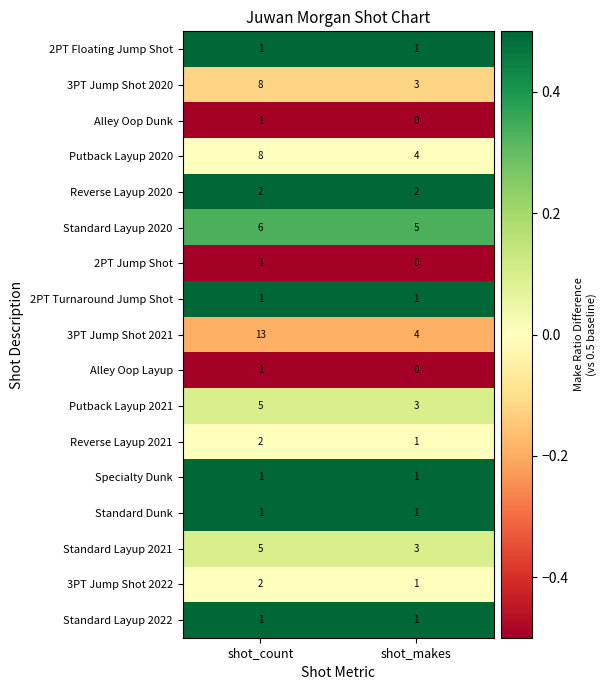

At which category is the sum across all series the highest?

shot_count